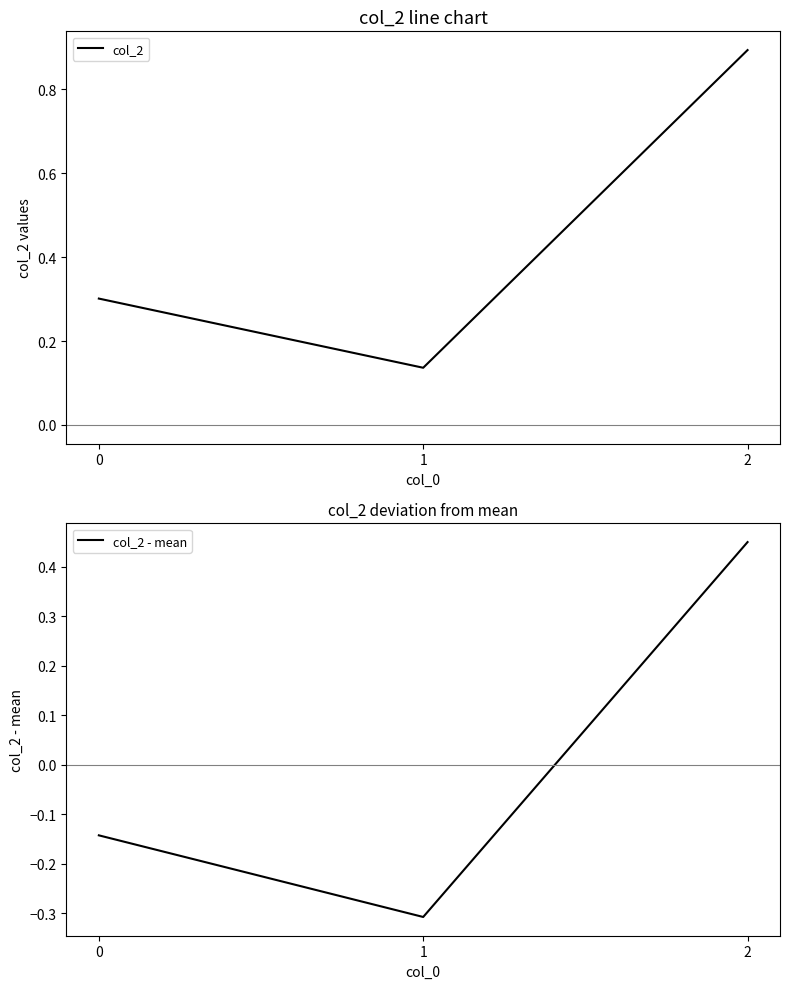

Does the chart display data point markers on the line(s)?

No